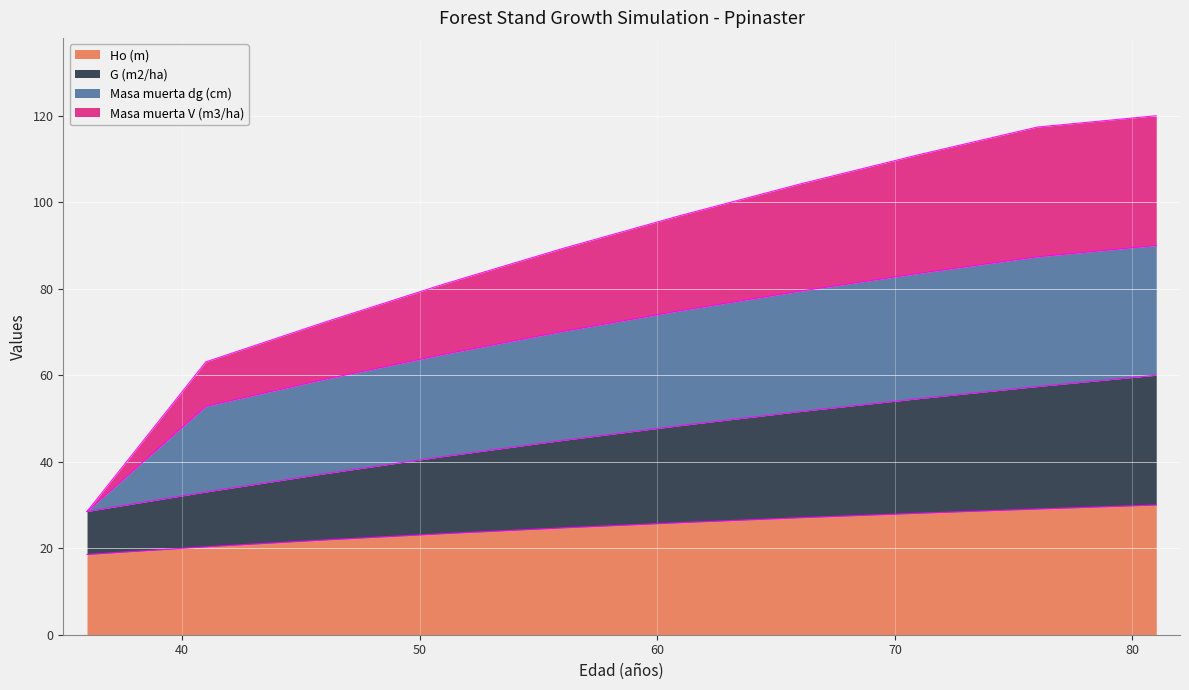

What are all the series names shown in the legend?

Ho (m), G (m2/ha), Masa muerta dg (cm), Masa muerta V (m3/ha)